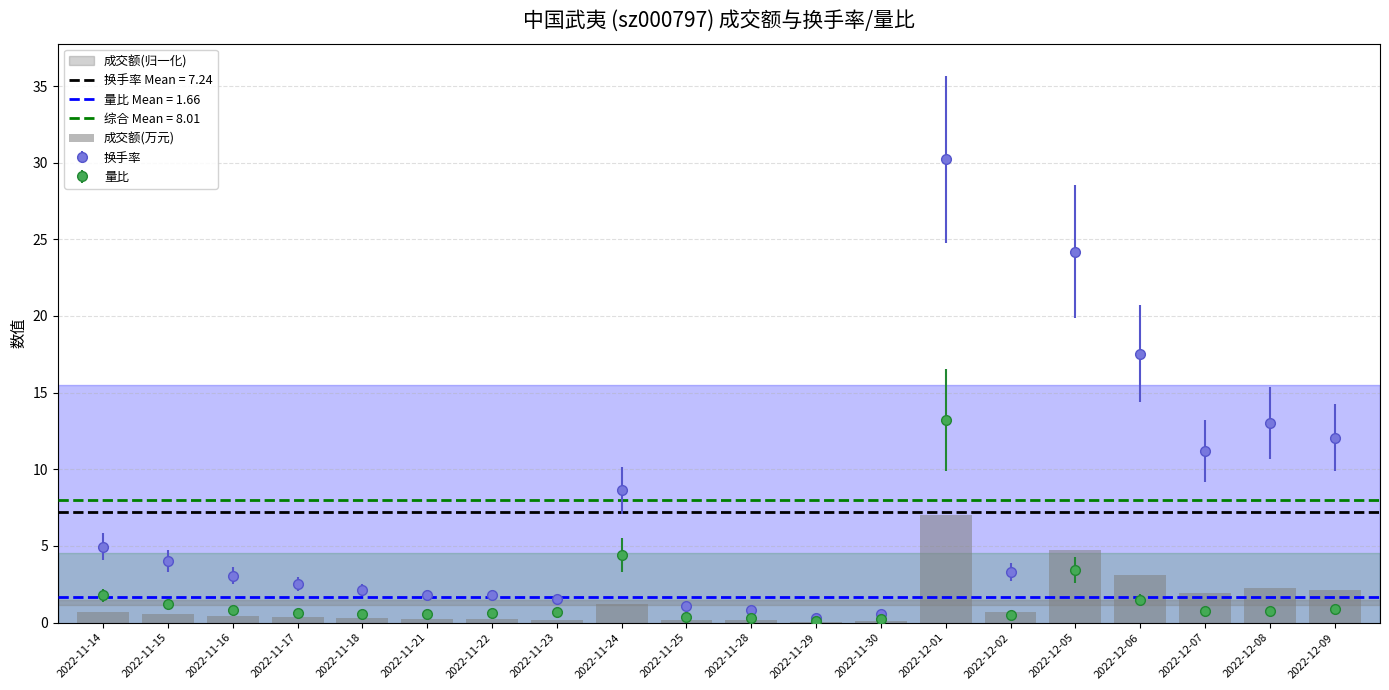

What is the value of the 8th bar from the left?

0.2